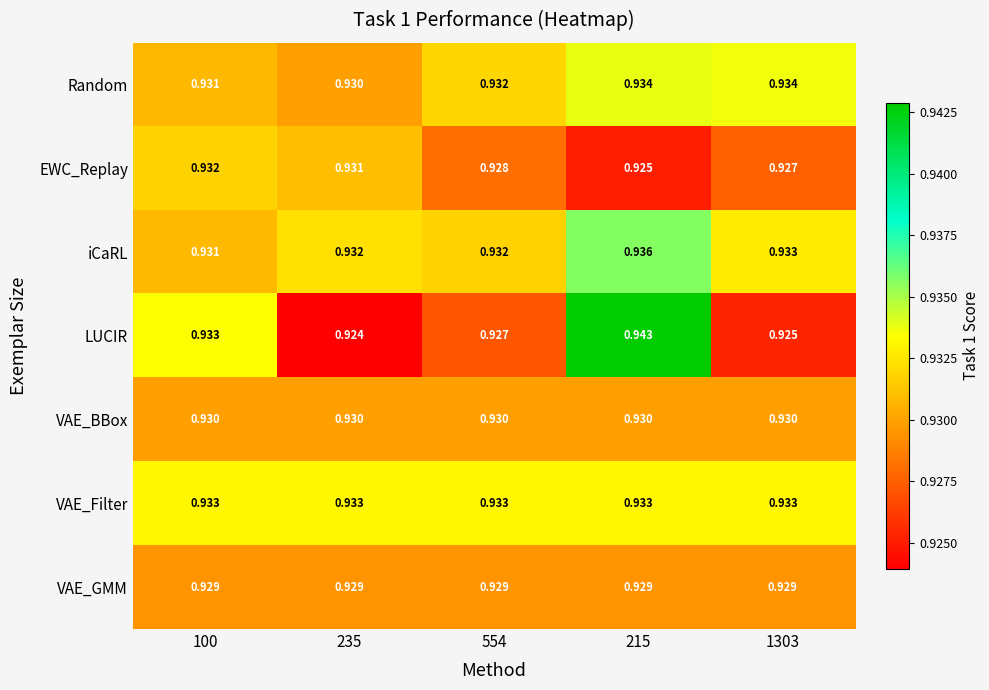

List the series in order of their peak value, highest first.

LUCIR, iCaRL, Random, VAE_Filter, EWC_Replay, VAE_BBox, VAE_GMM